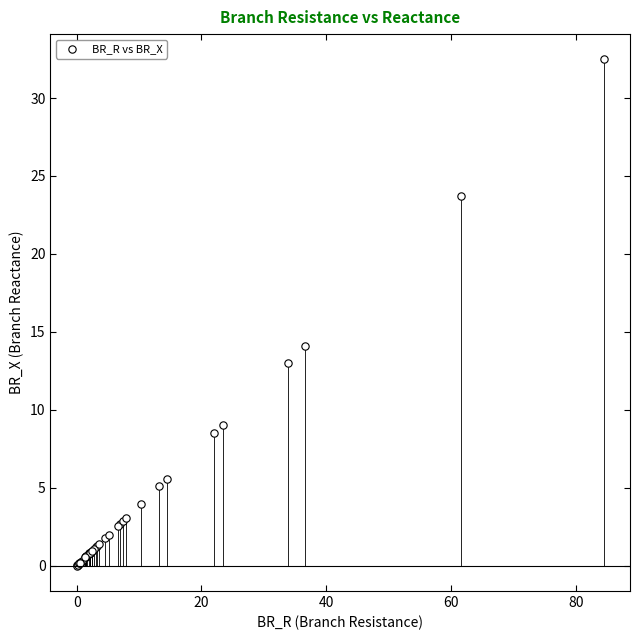

What Y value in the scatter plot is closest to 16?

14.1